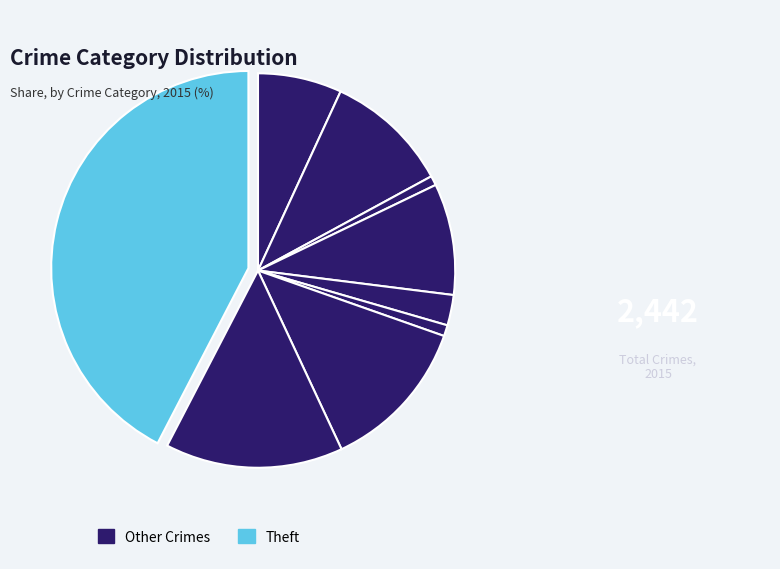

How many segments does this pie chart have?

9